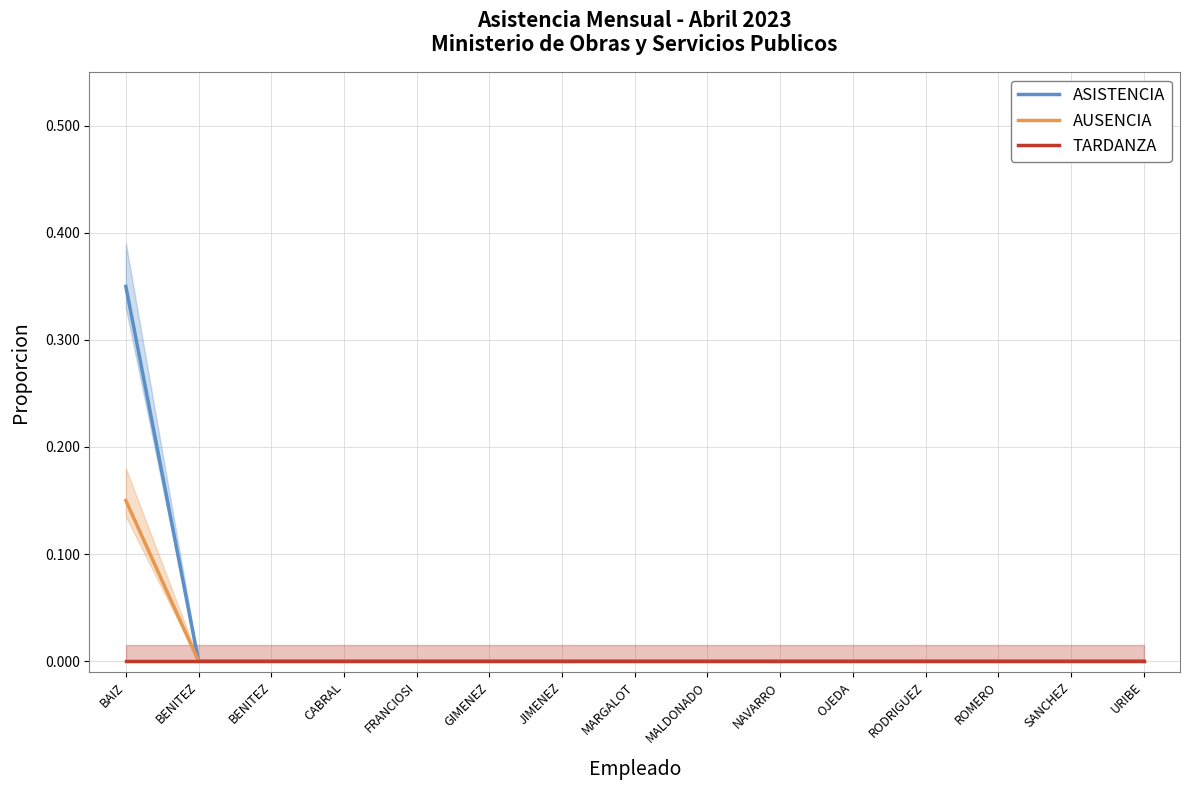

What is the difference between the maximum and minimum values in the AUSENCIA series?

0.1